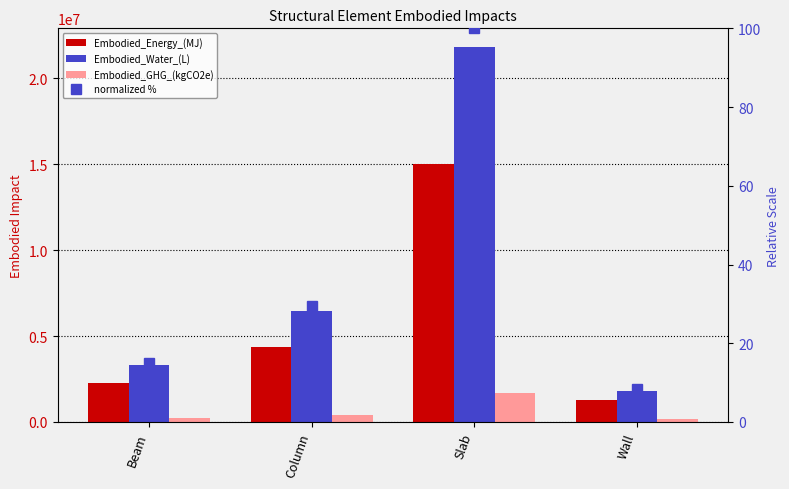

What is the difference between the Embodied_Energy_(MJ) values at Wall and Slab?

13741582.0